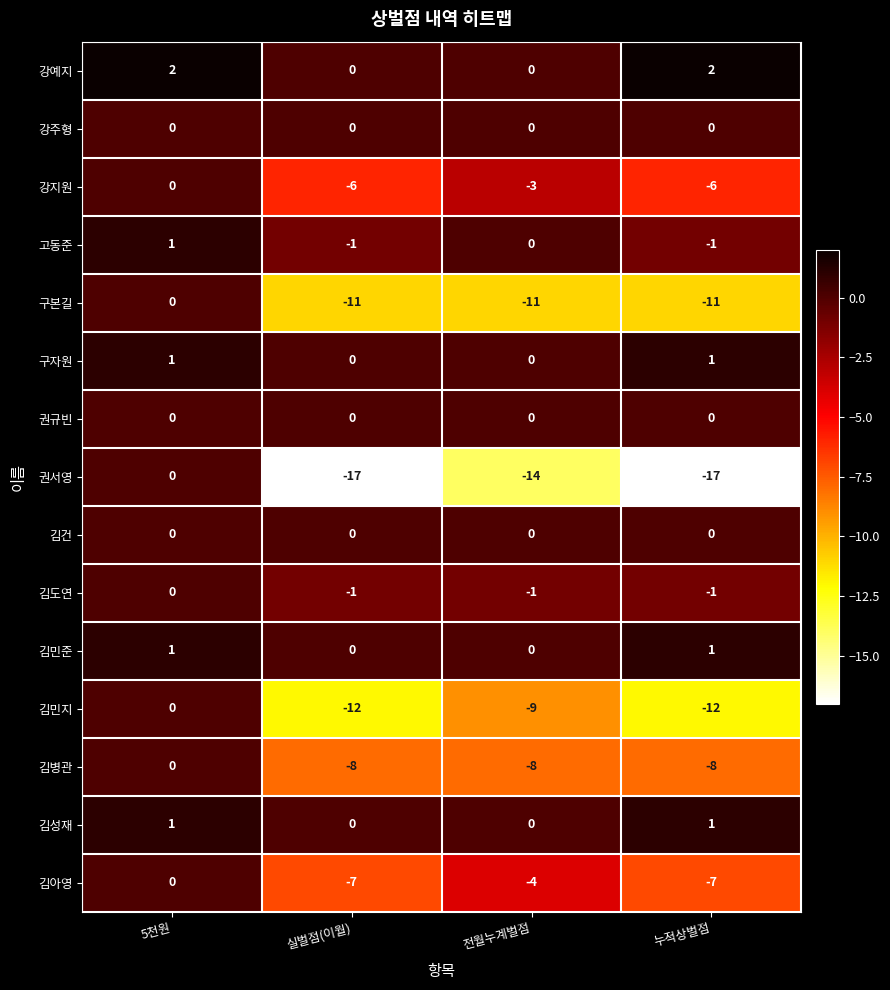

The 강지원 series shows -1 at 누적상벌점. True or false?

False